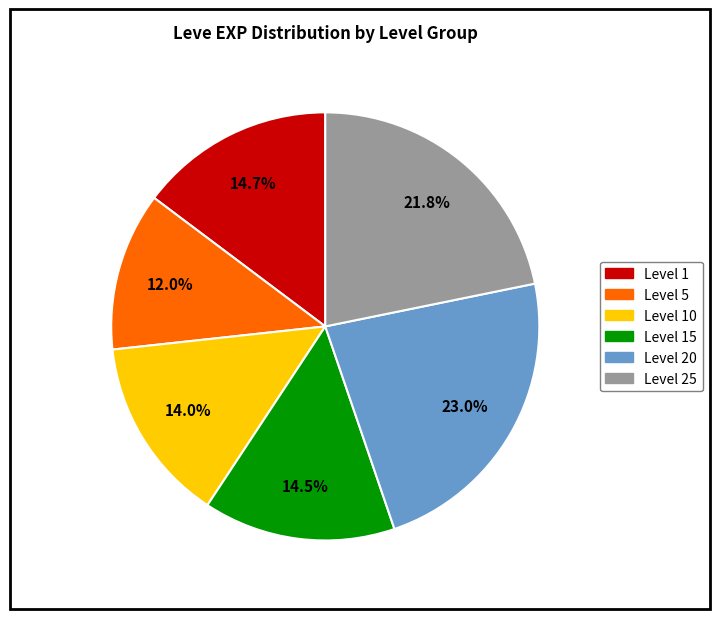

Do Level 5 and Level 15 together represent more than half of the pie?

No